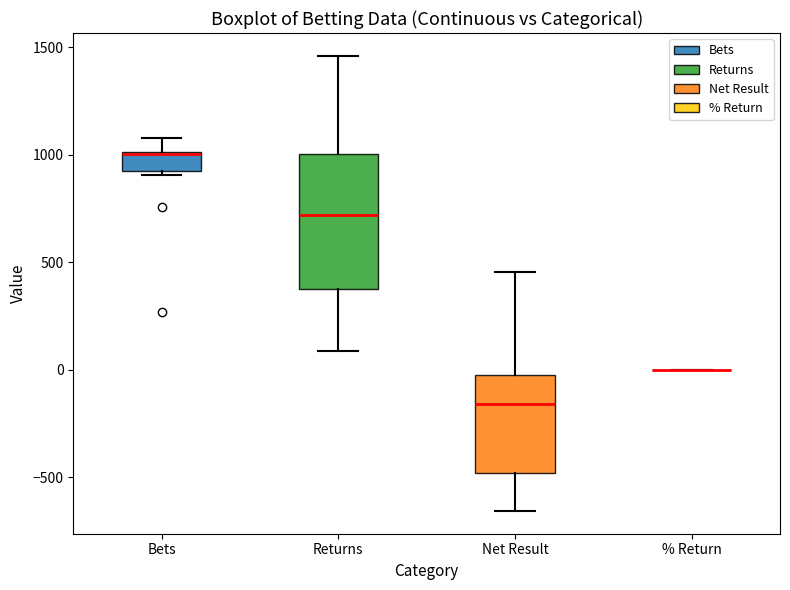

Where is the lower edge of the box for Net Result on the y-axis? The values are not printed on the chart, so give them approximately, as read against the axis.

-500